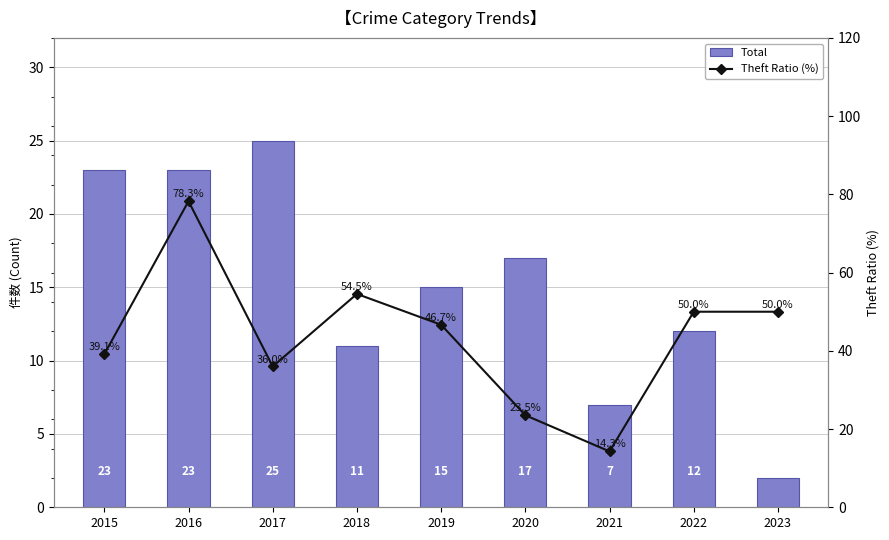

What is the value of the Total bar at the 5th from the left?

15.0